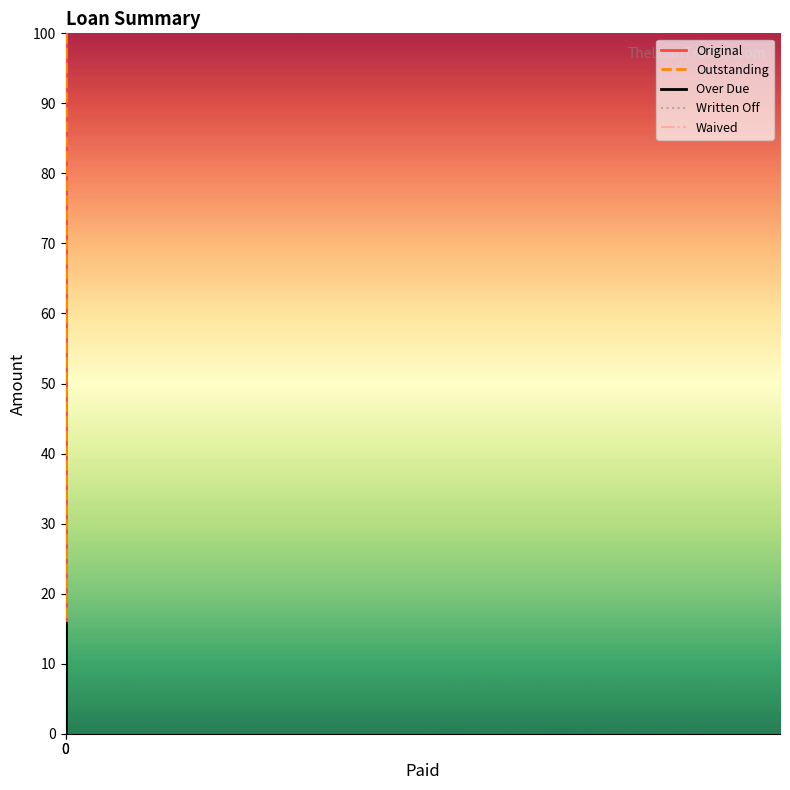

How many lines are shown in the chart?

5